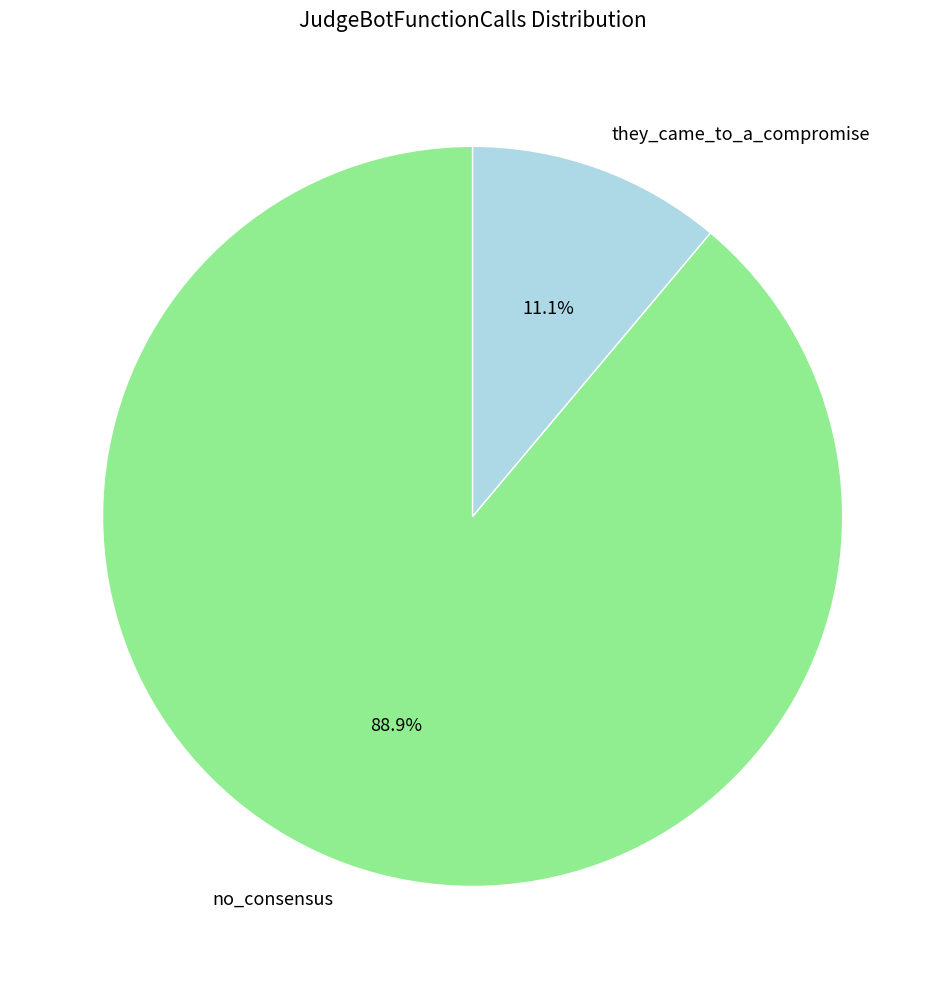

Rank the categories by value from highest to lowest.

no_consensus, they_came_to_a_compromise